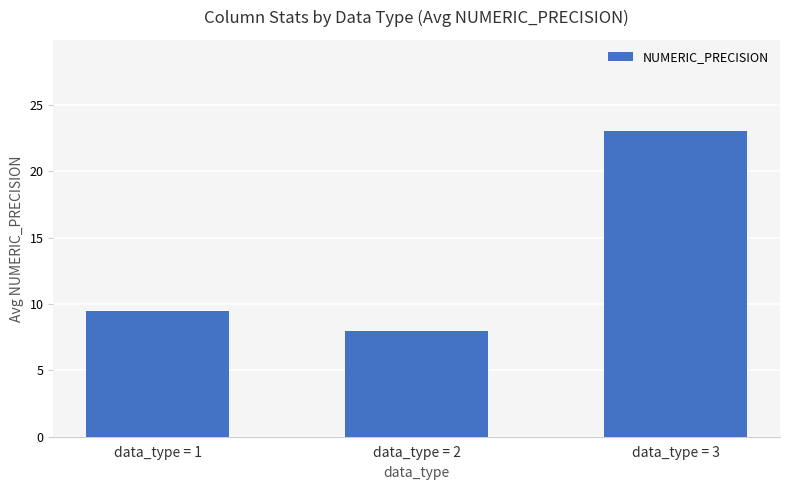

Count the values in the range 8 to 23.

3